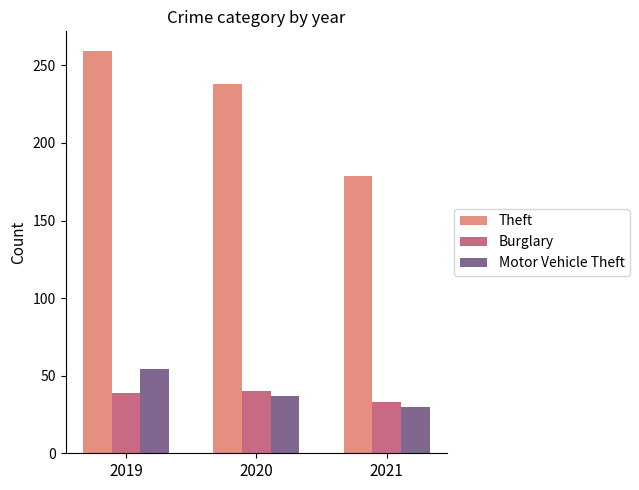

How many data points in Burglary are less than 39?

1